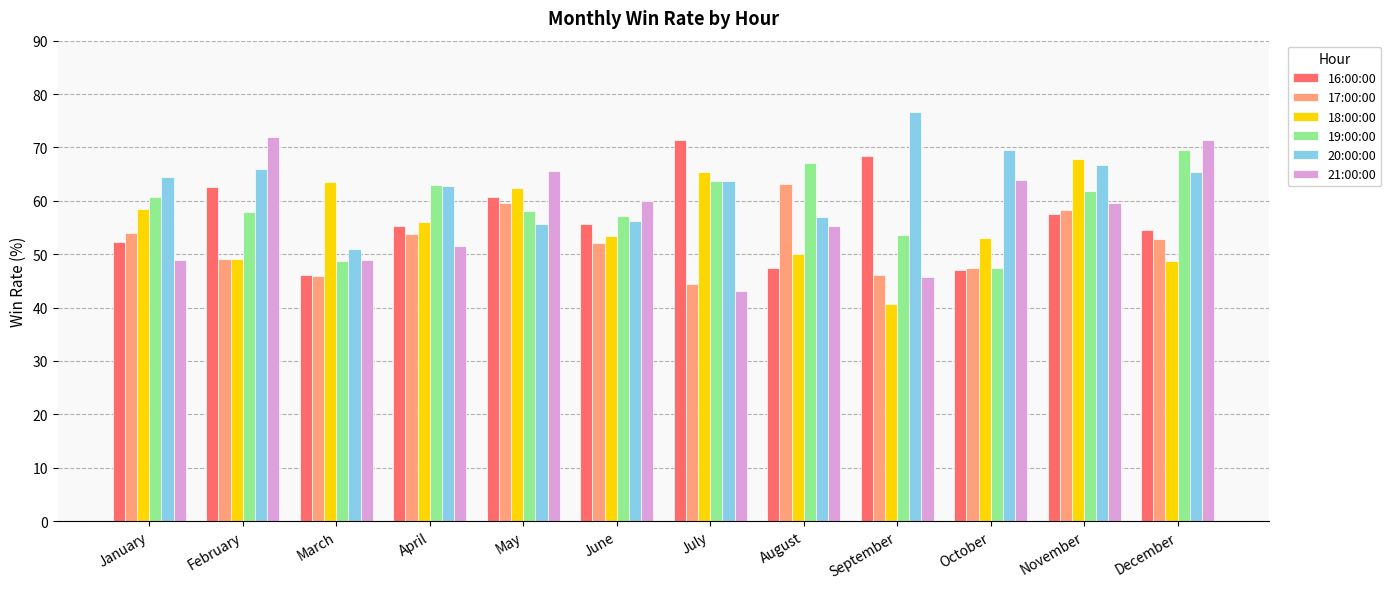

What is the total value across all series at November?

371.8